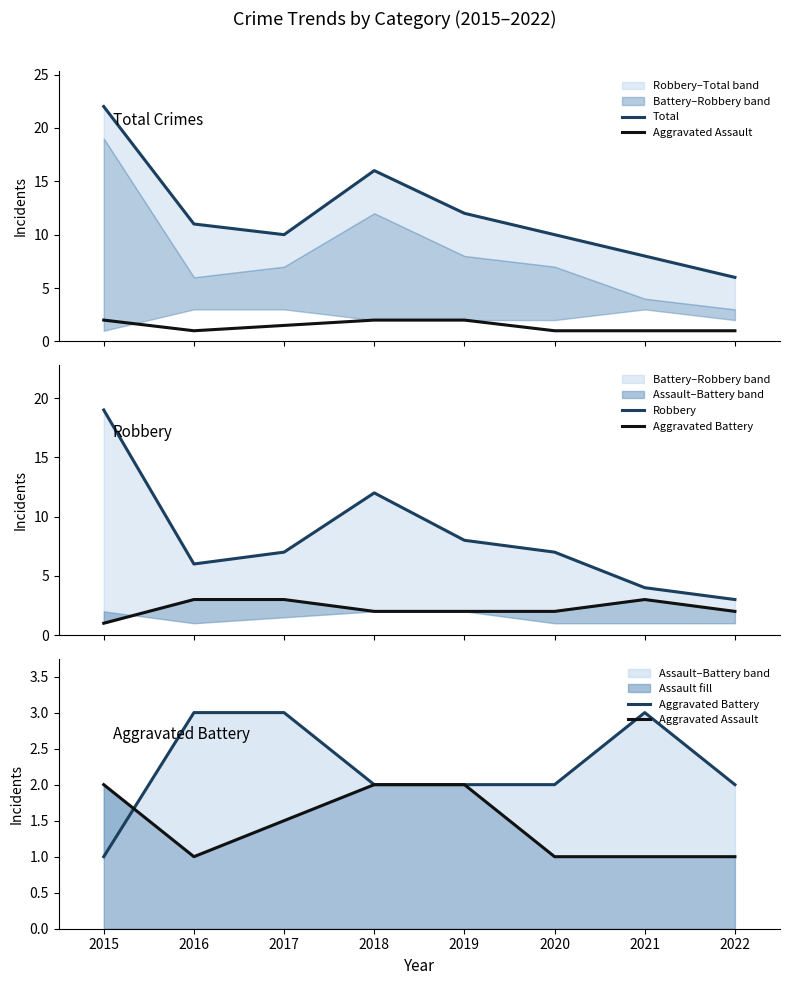

List the series in order of their peak value, lowest first.

Aggravated Assault, Aggravated Battery, Robbery, Total